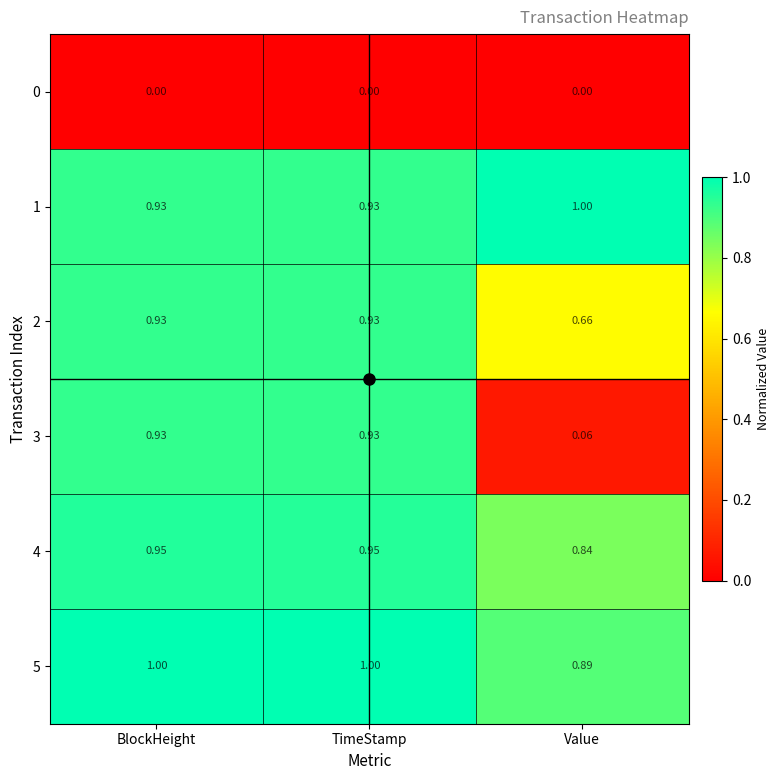

Which category has the lowest value in the 4 series?

Value